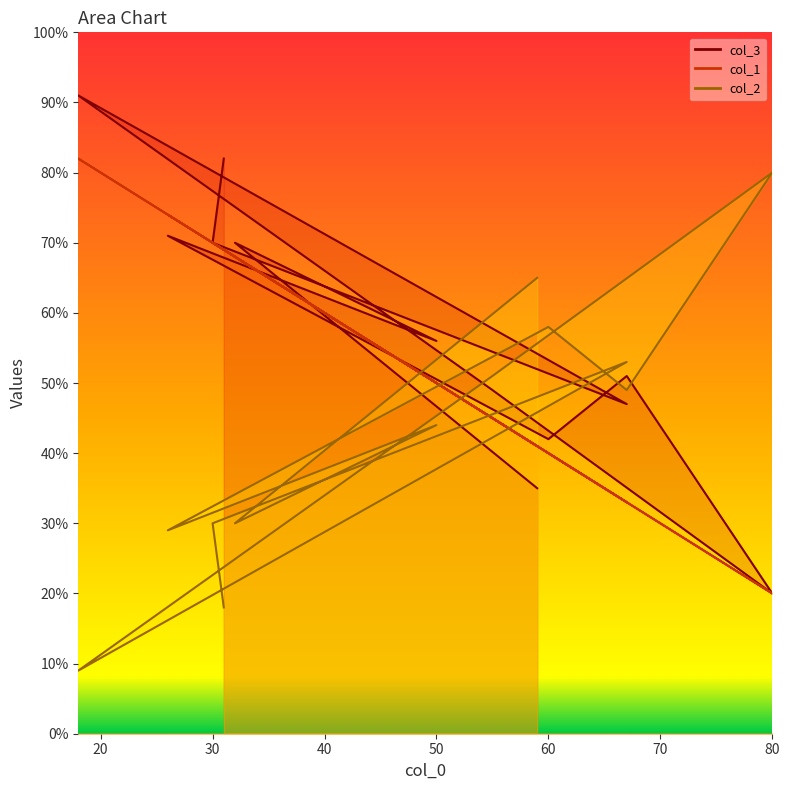

In col_3, how many points are lower than both neighbors (excluding endpoints)?

4